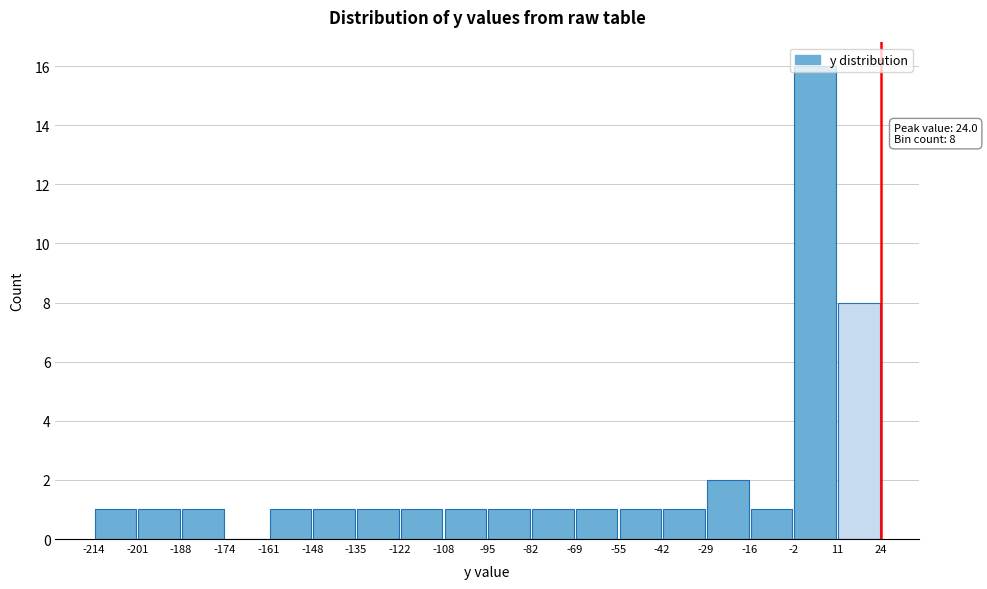

Over which range of the x-axis is the bar tallest?

-2 to 11